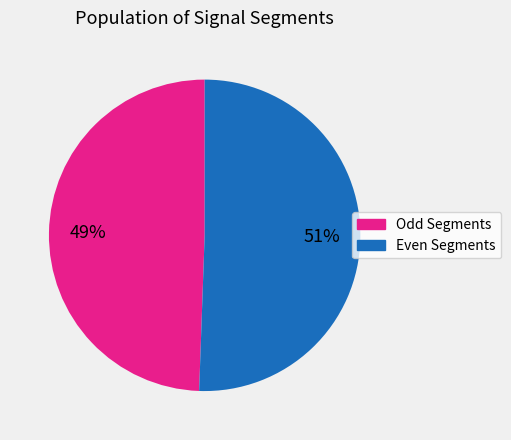

To the nearest percent, what is the average slice percentage?

50%